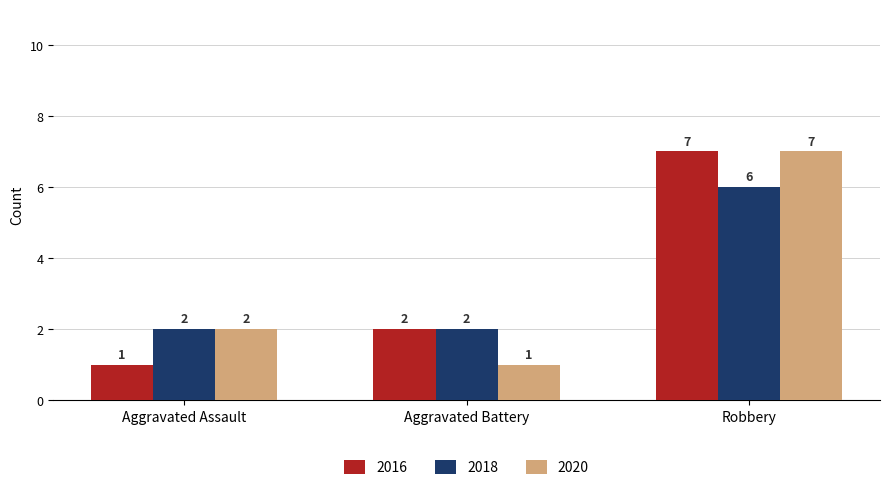

What is the average value of the 2018 series?

3